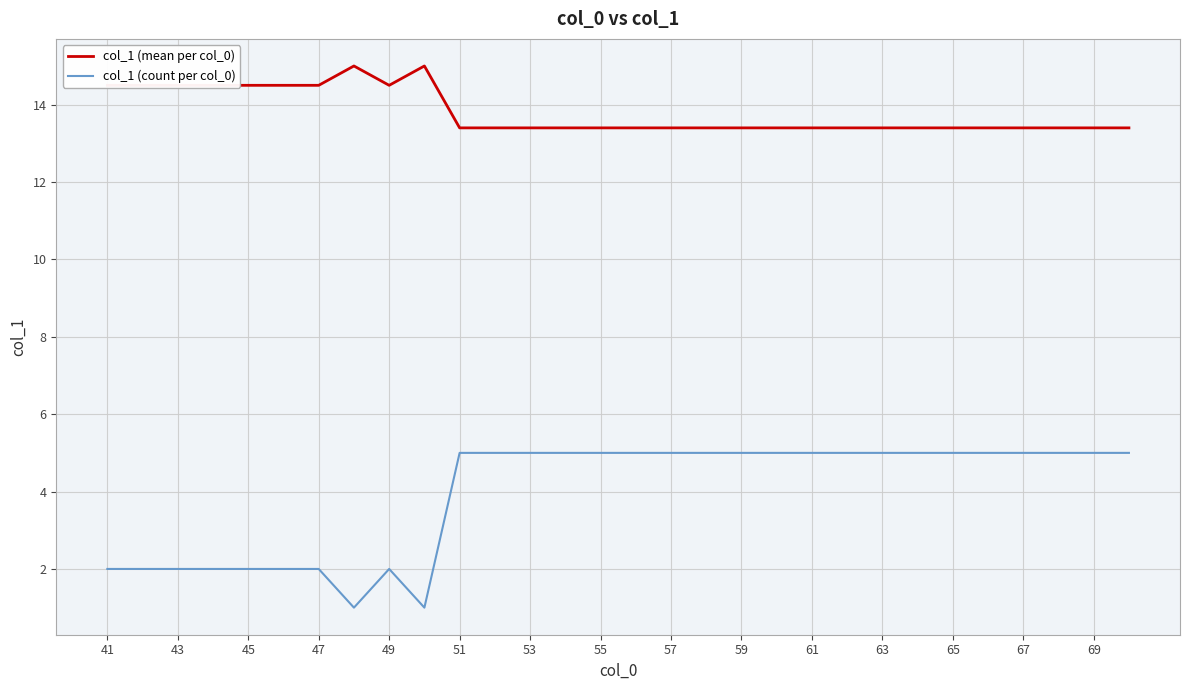

Count the col_1 (count per col_0) values in the range 2 to 5.

28